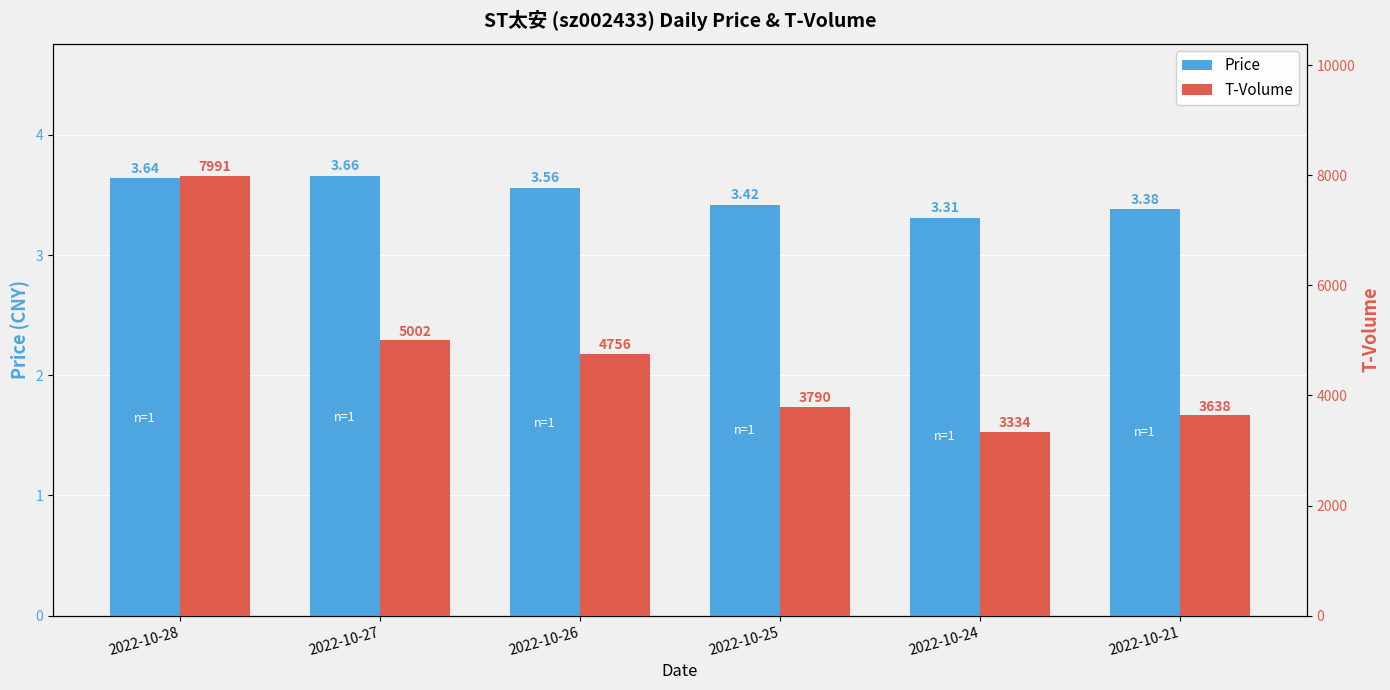

What is the maximum value shown in the chart?

7991.0